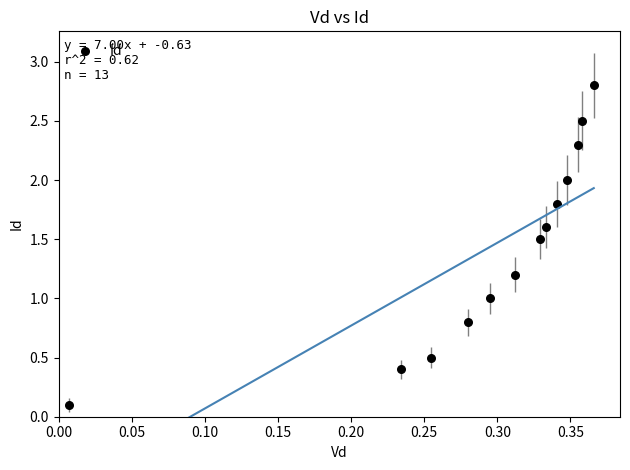

What is the range of X values (max minus min)?

0.4